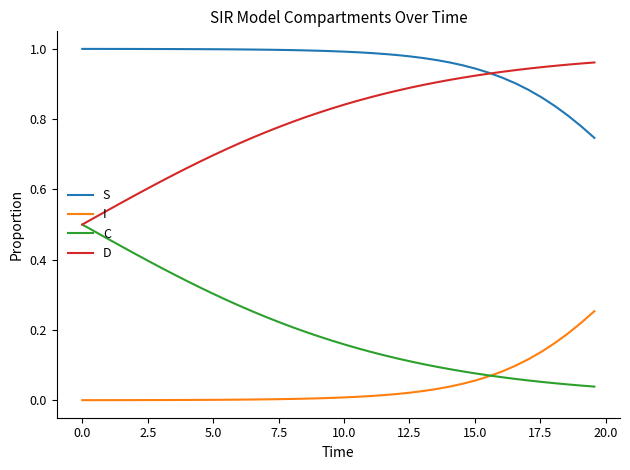

True or false: S and I intersect in this chart.

False